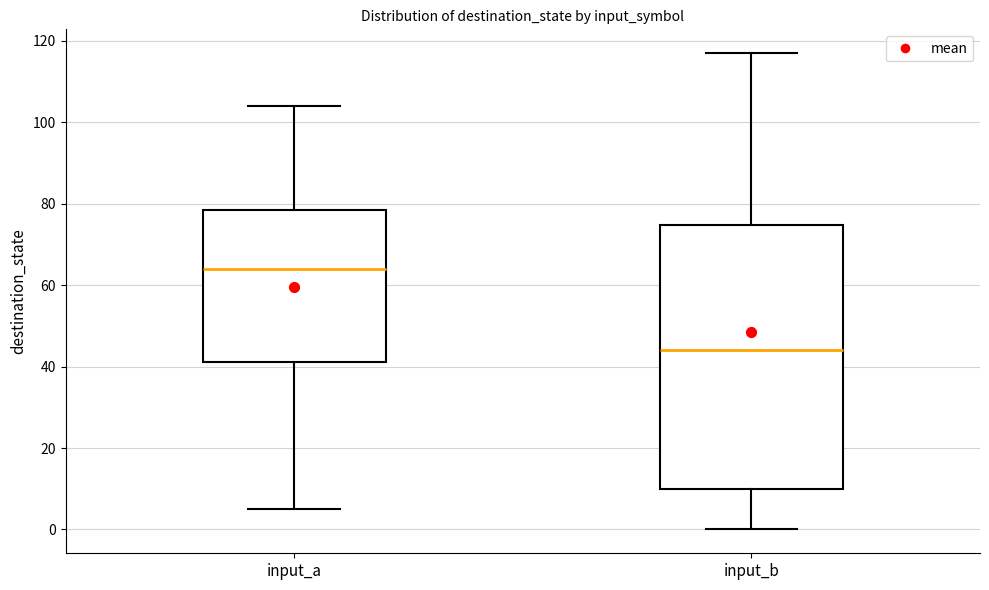

Reading left to right, read every box against the y-axis: the position of its median line, the range the box covers, and the ends of its whiskers. The values are not printed on the chart, so give them approximately, as read against the axis.

input_a: median 64, box 42 to 78, whiskers 6 to 104
input_b: median 44, box 10 to 74, whiskers 0 to 118